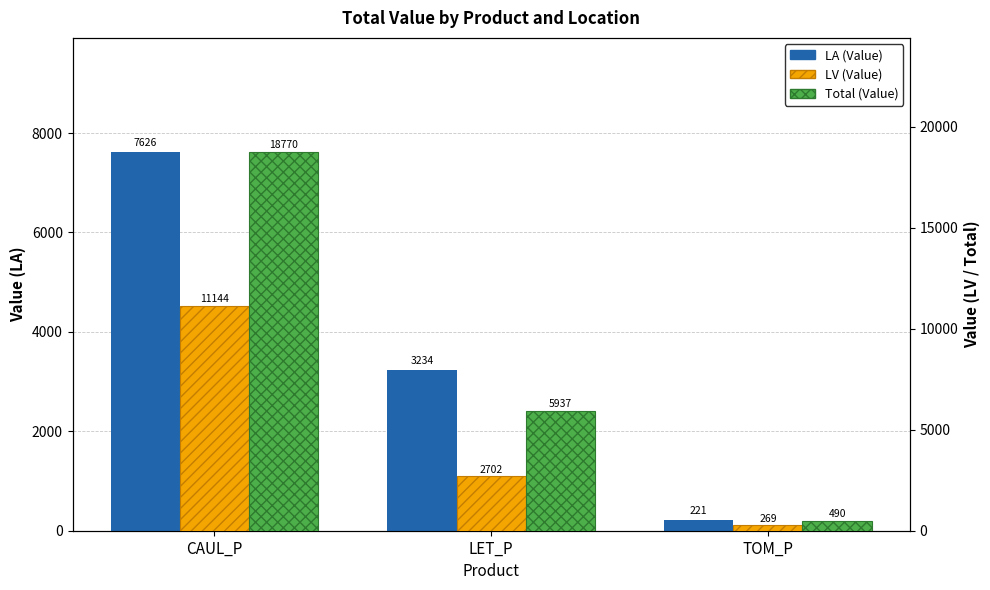

What is the label of the 2nd bar from the right?

LET_P